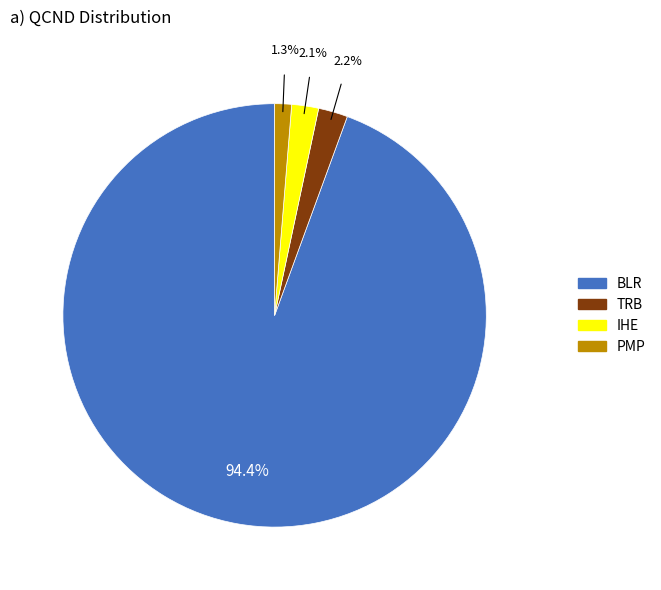

To the nearest percent, what is the combined percentage of BLR and PMP?

96%